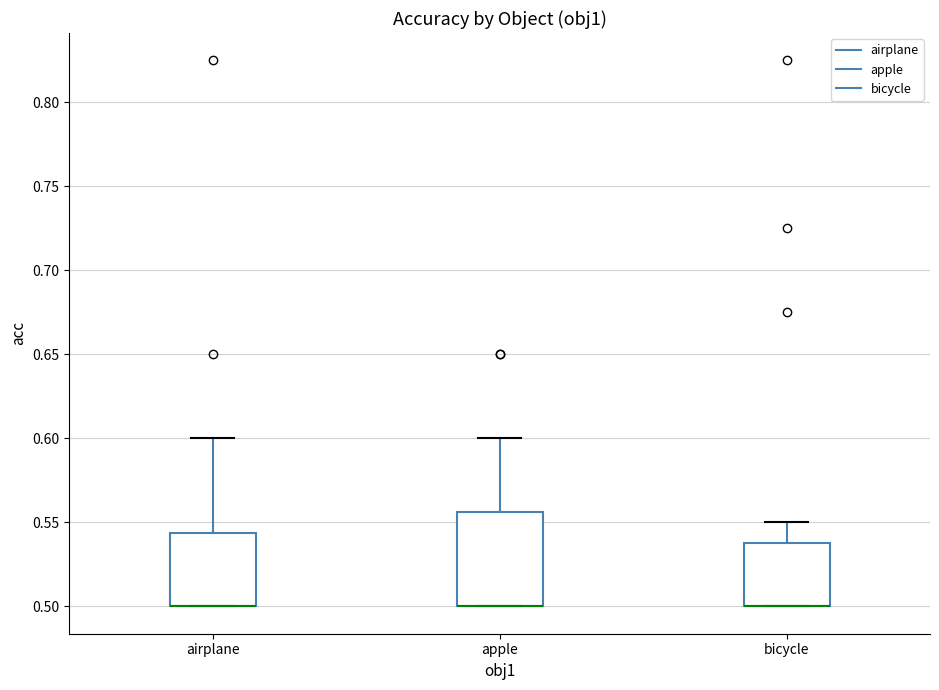

Where is the upper edge of the box for airplane on the y-axis? The values are not printed on the chart, so give them approximately, as read against the axis.

0.545